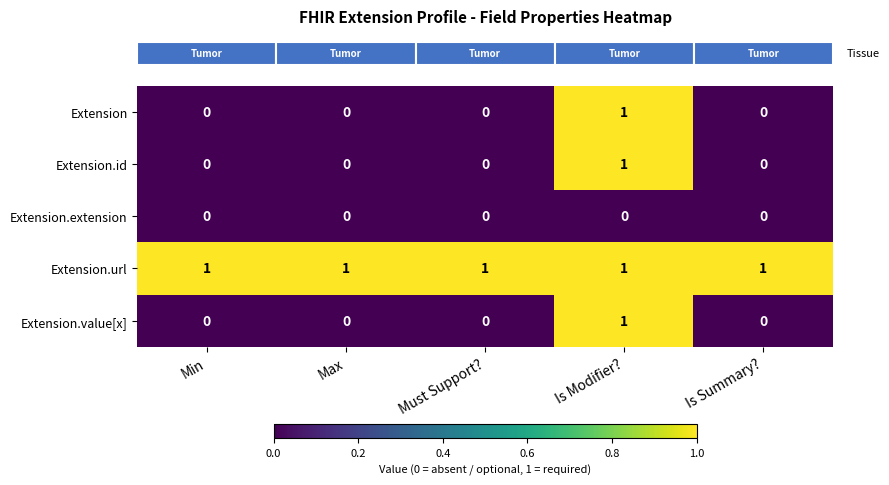

What is the total value across all series at Is Modifier??

4